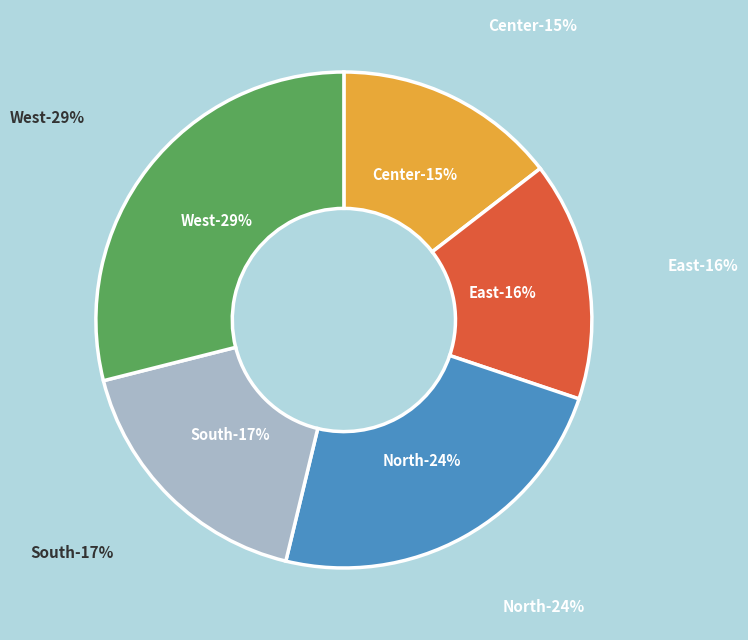

Does any single category account for the majority?

No